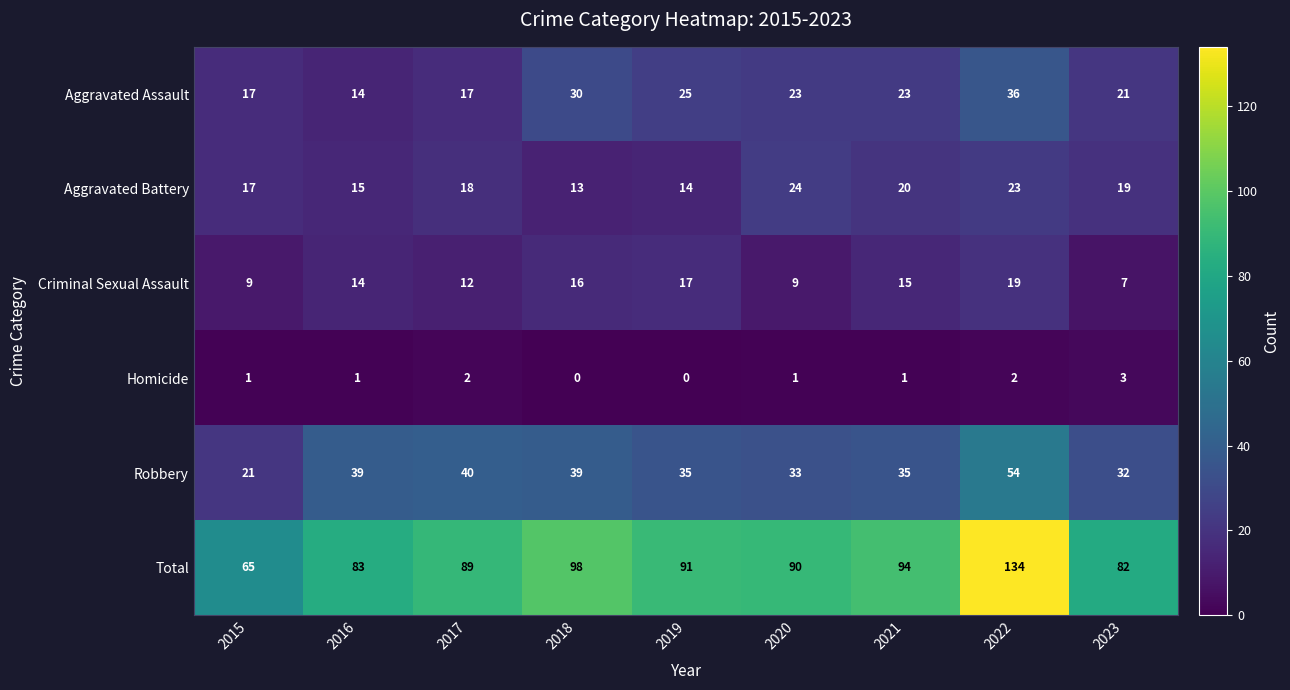

The value of Homicide at 2018 is 1. True or false?

False